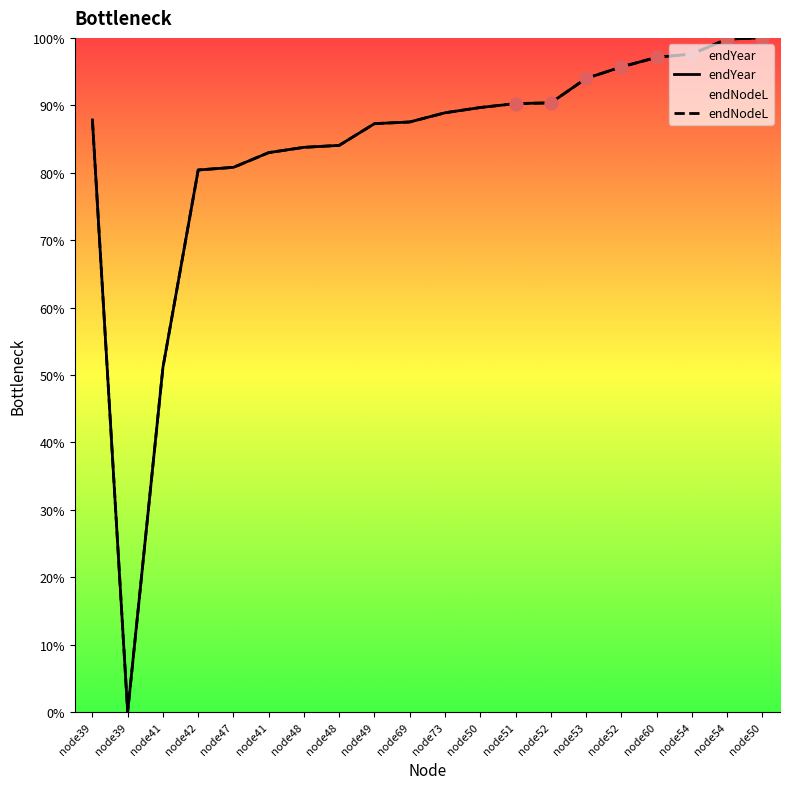

At how many categories does at least one series exceed 89?

9